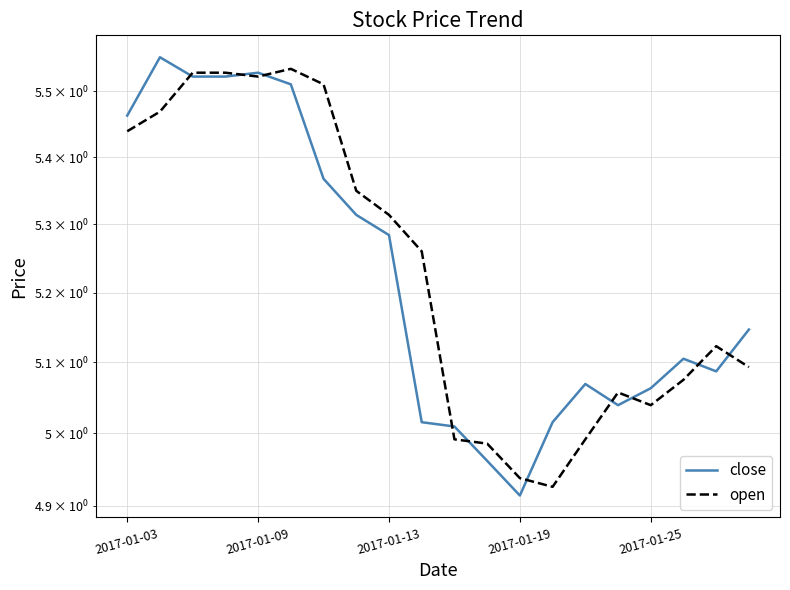

What is the sum of all close values?

104.5